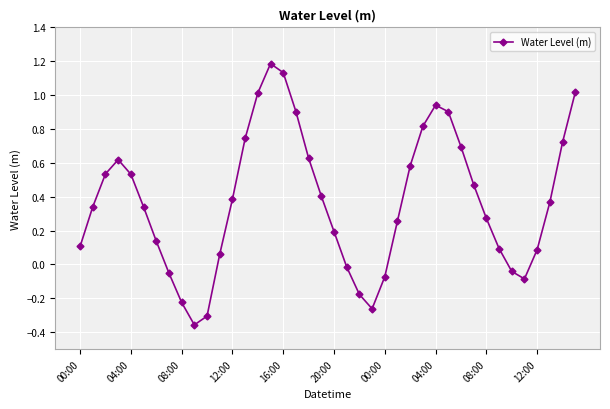

What is the maximum value shown in the chart?

1.2